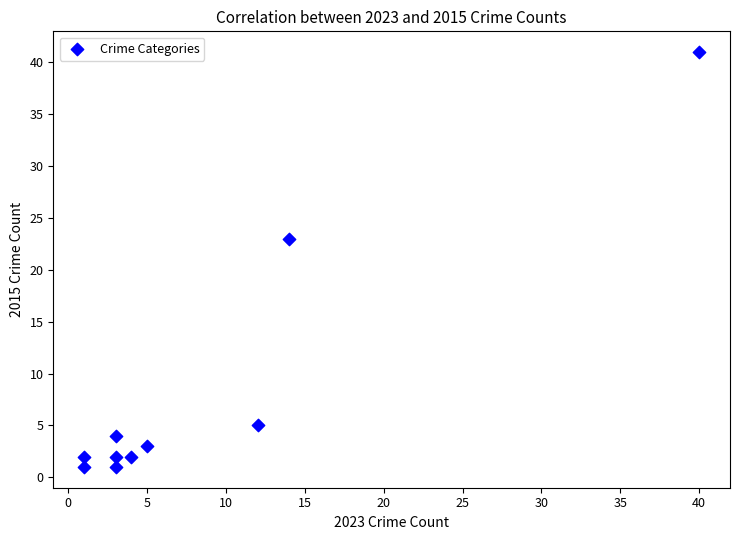

What is the average Y value?

8